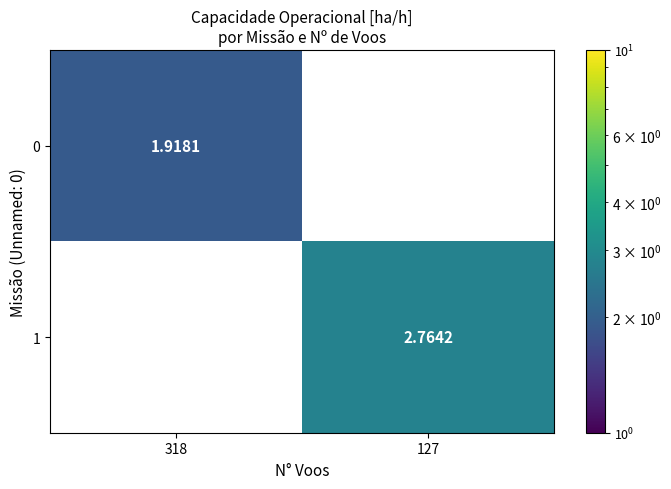

The value of 0 at 318 is 3.1. True or false?

False